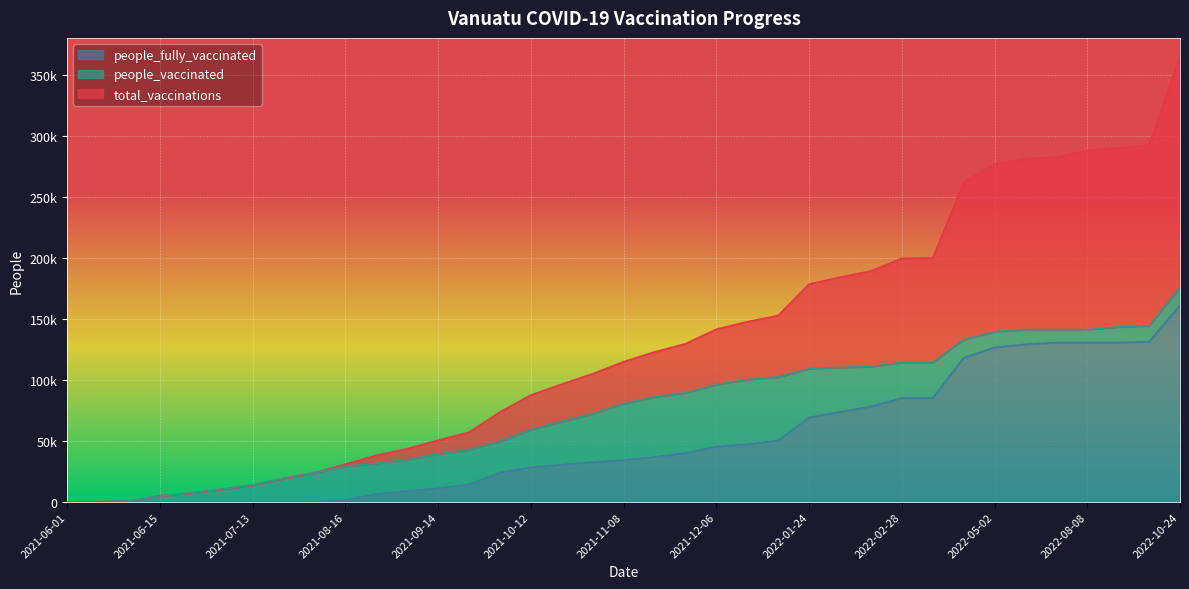

Rank the series at 2021-11-01 from highest to lowest value.

total_vaccinations, people_vaccinated, people_fully_vaccinated